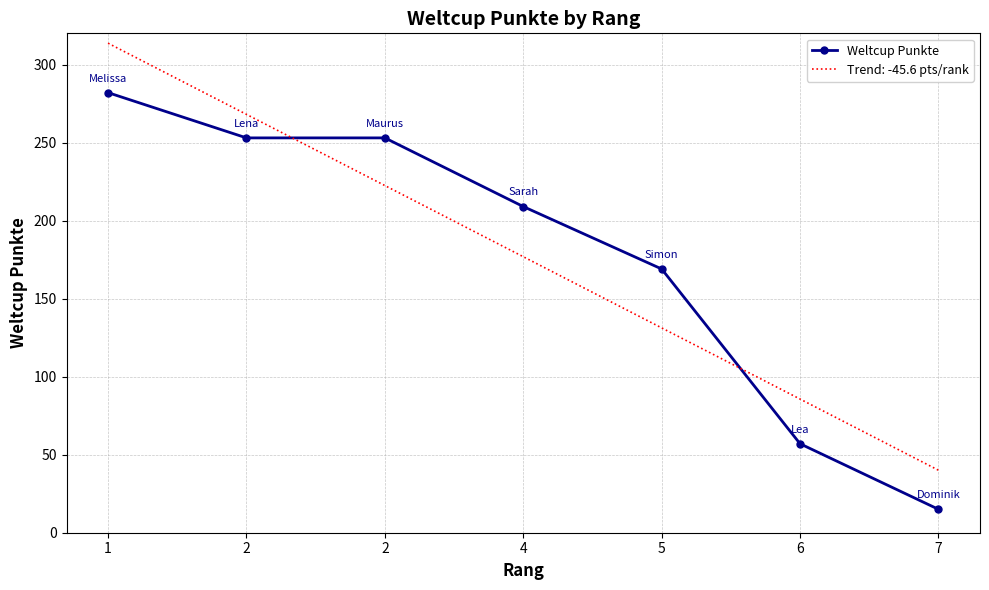

Reading left to right, what are all the values shown in this chart?

1=282	2=253	2=253	4=209	5=169	6=57	7=15